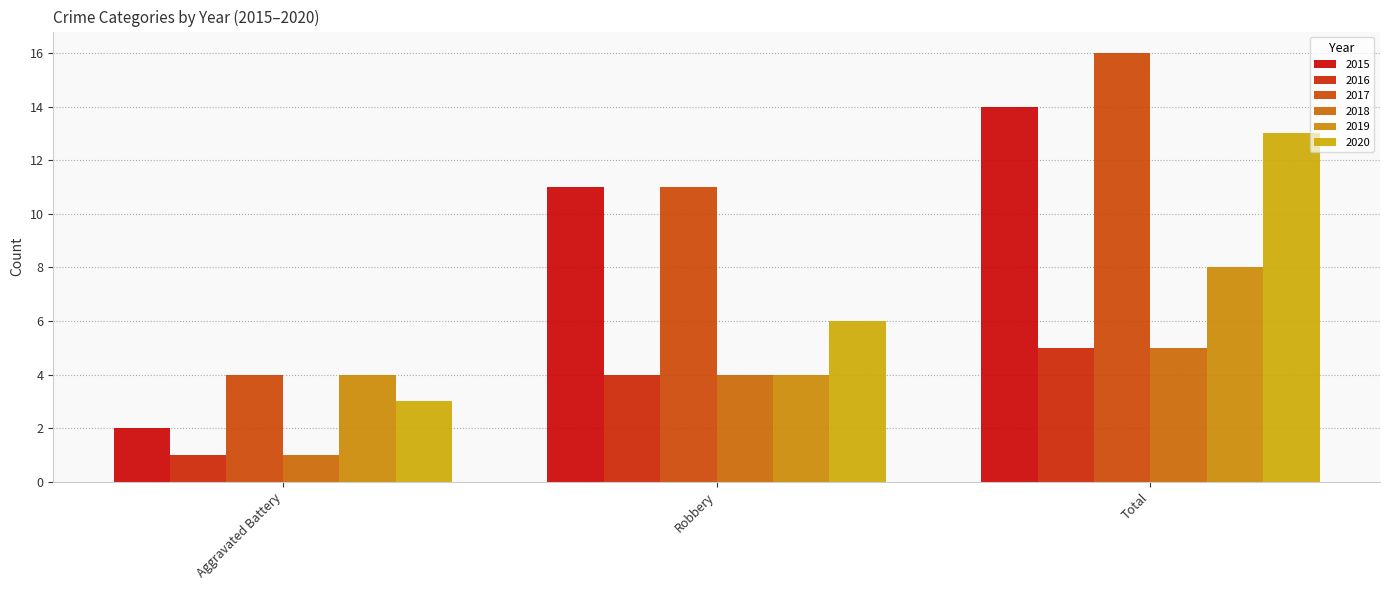

True or false: 2018 has a value of 5 at Total.

True